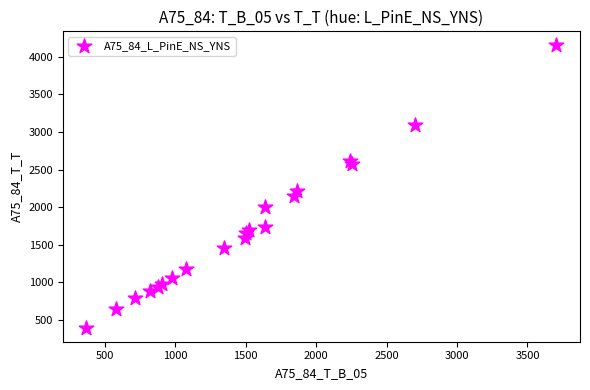

What Y value in the scatter plot is closest to 2274?

2216